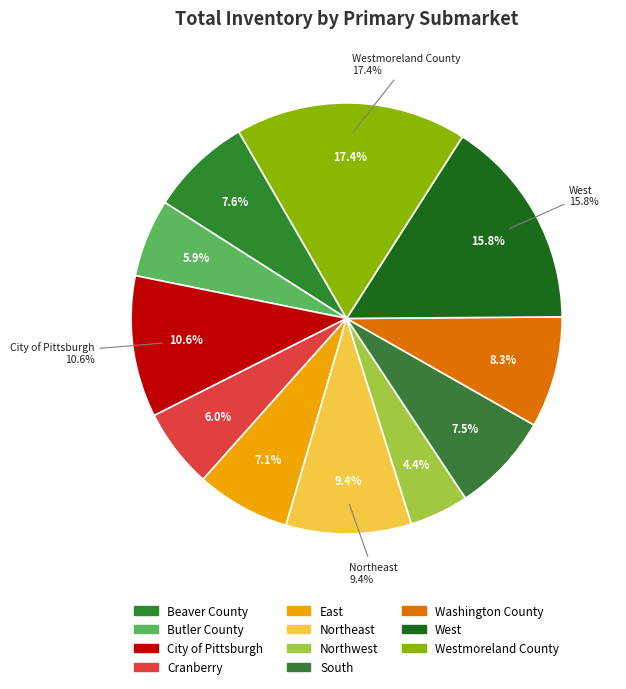

To the nearest percent, what percentage of the pie is Westmoreland County?

17%